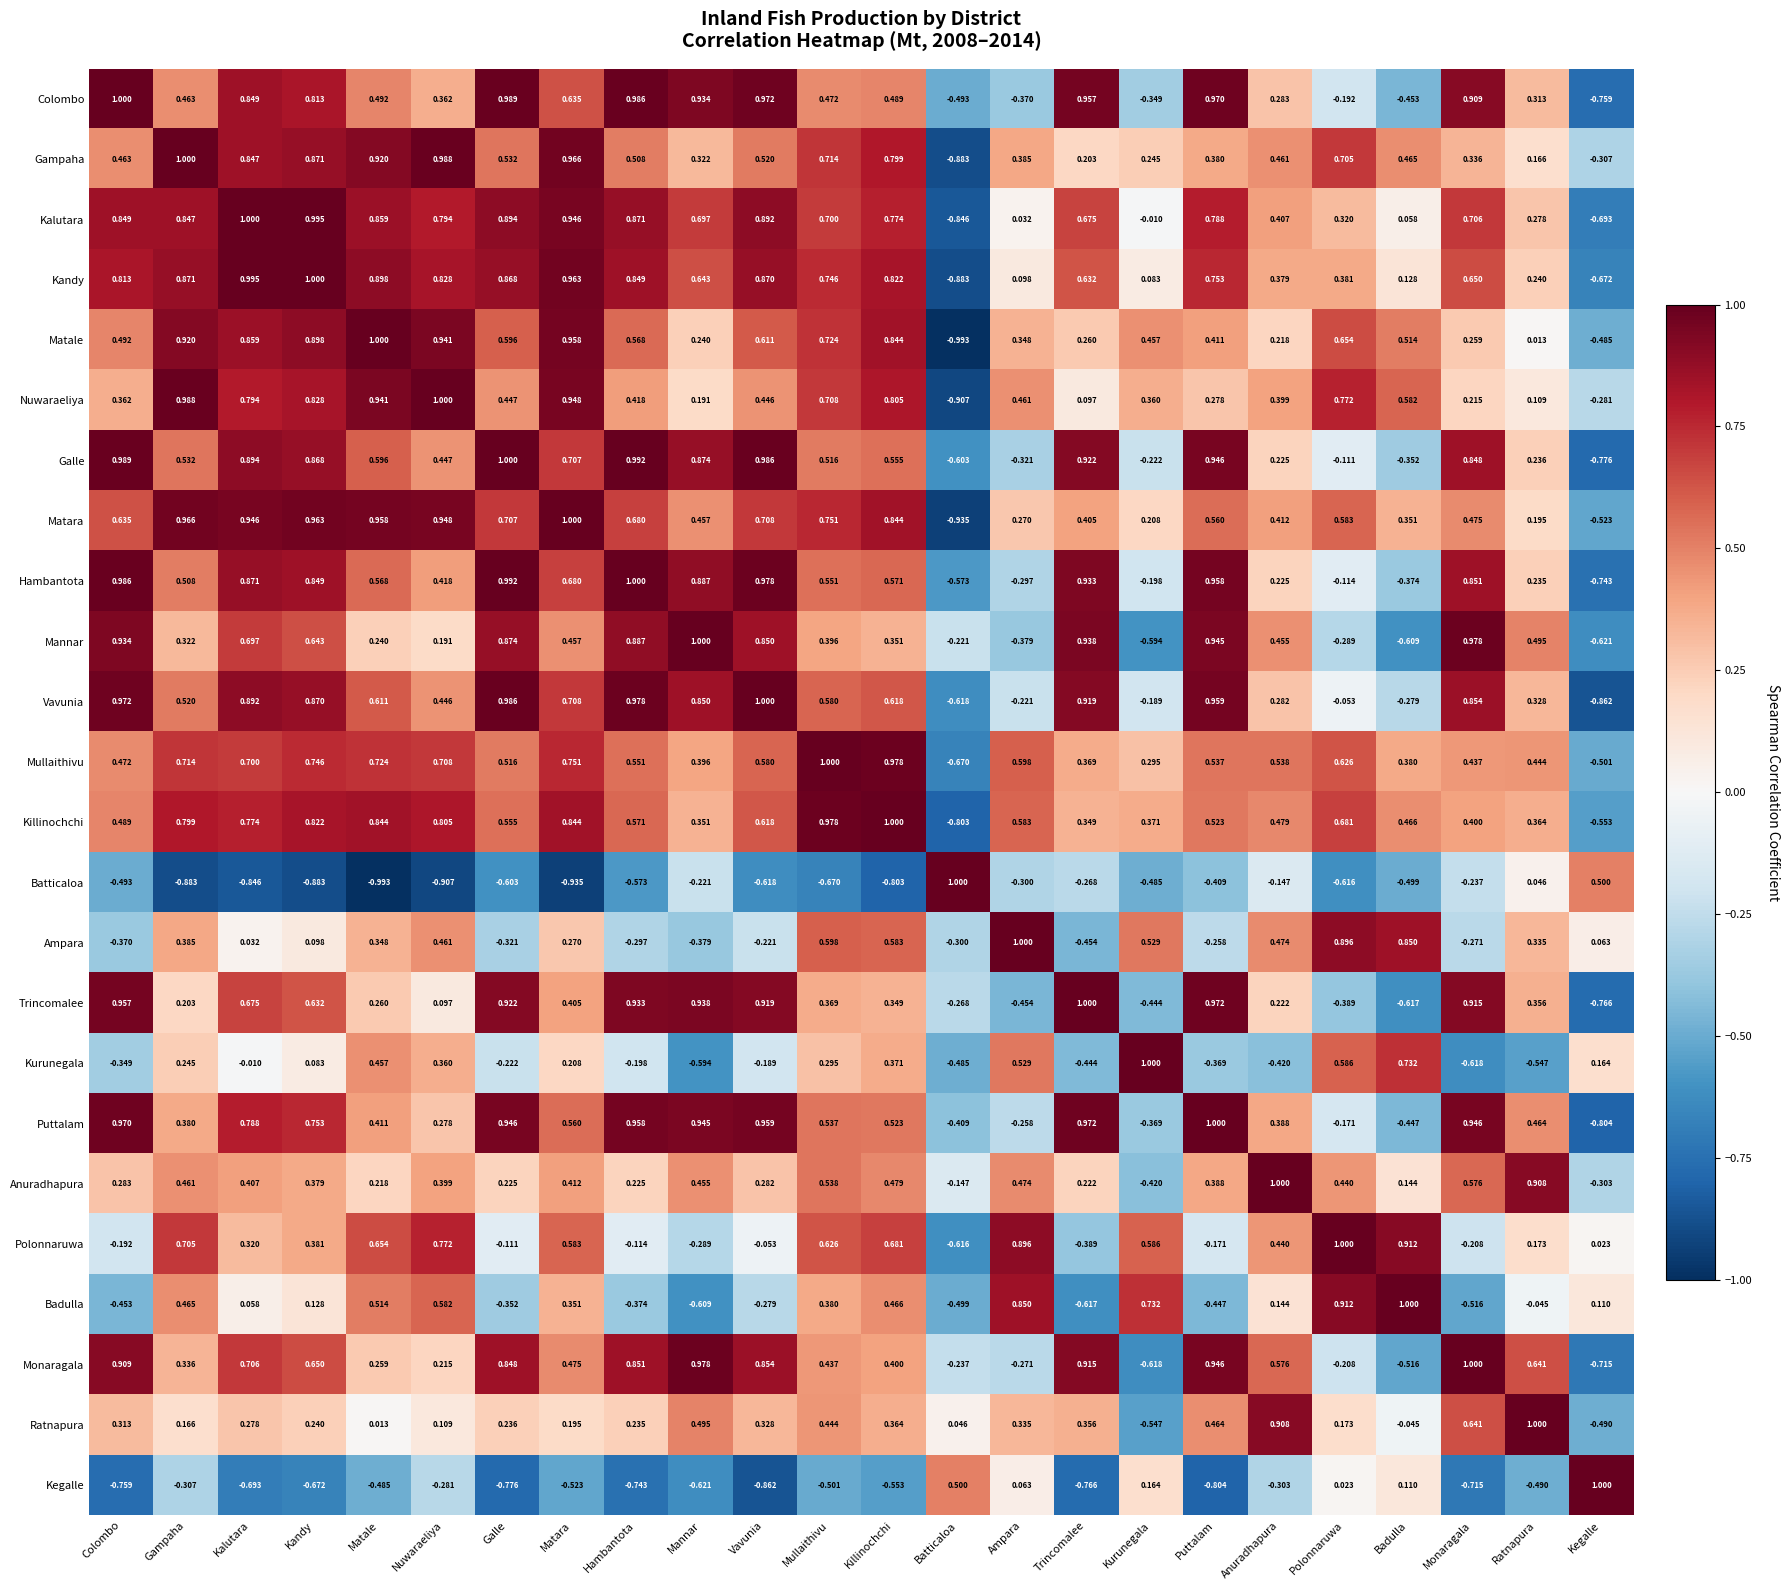

Which category has the lowest value in the Trincomalee series?

Kegalle